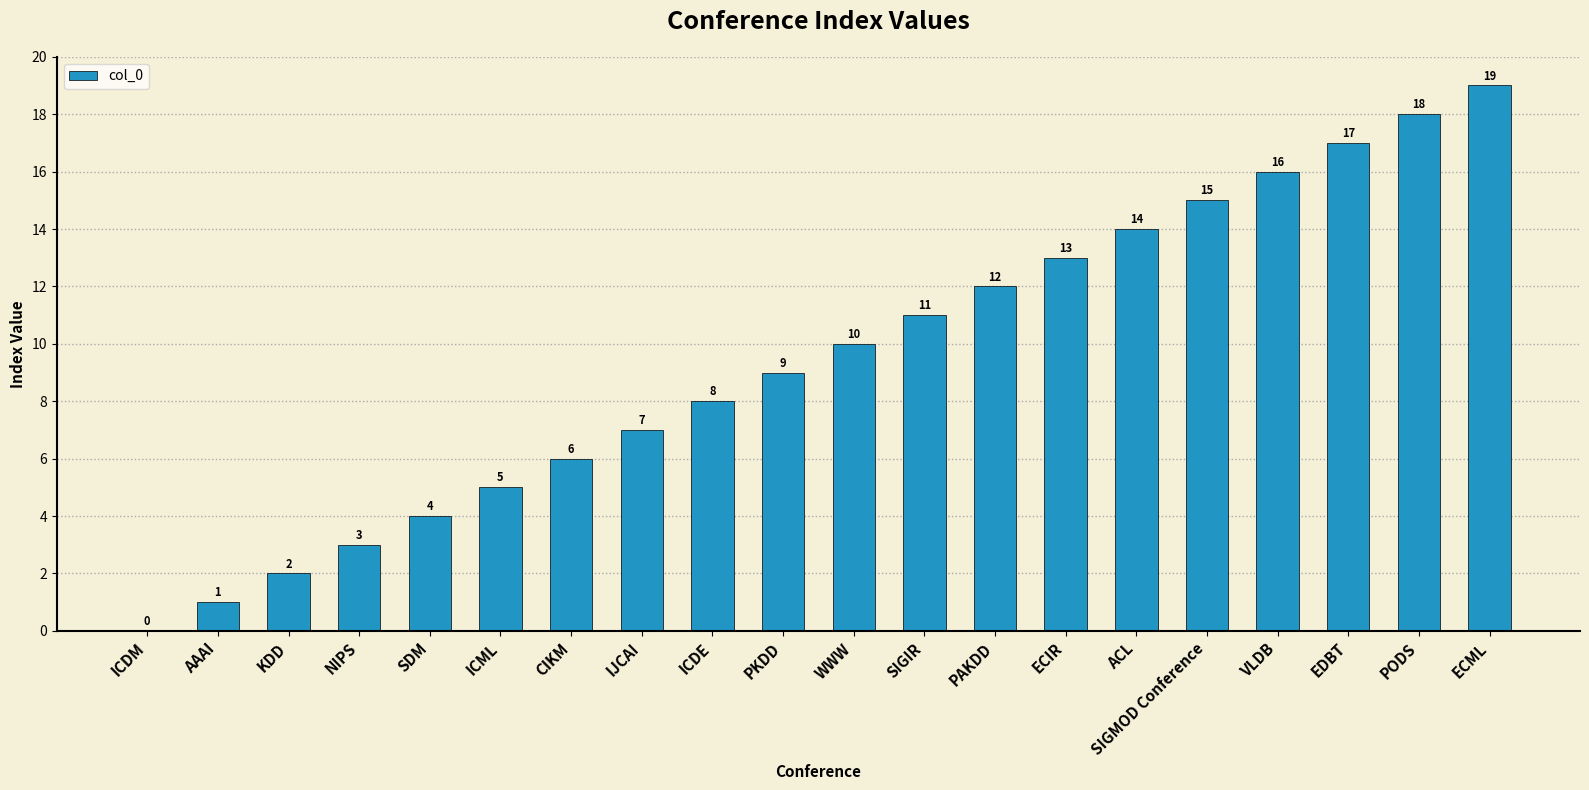

Between SIGMOD Conference and SIGIR, which is larger?

SIGMOD Conference